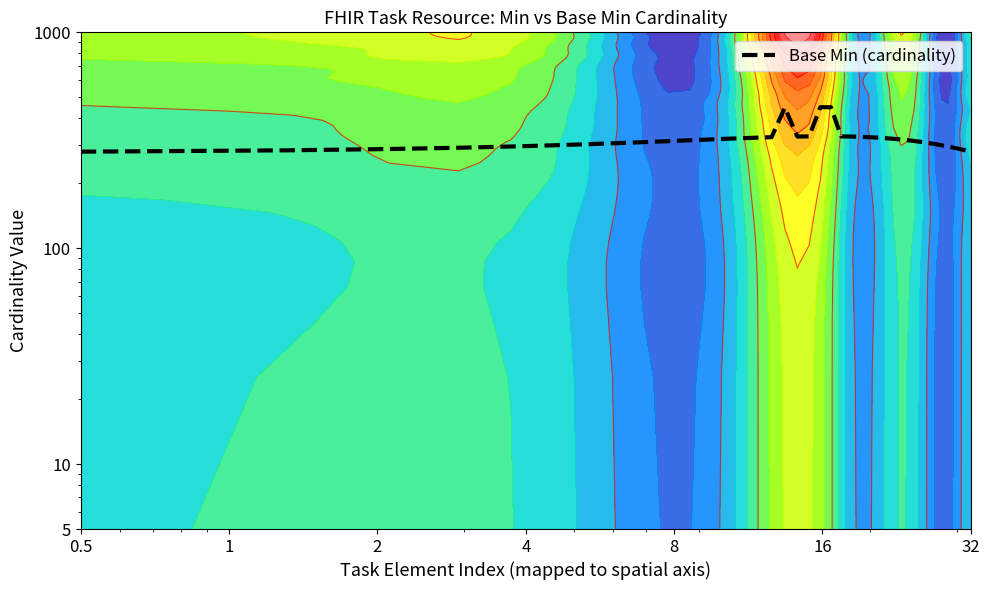

What is the label of the 8th point from the right?

32